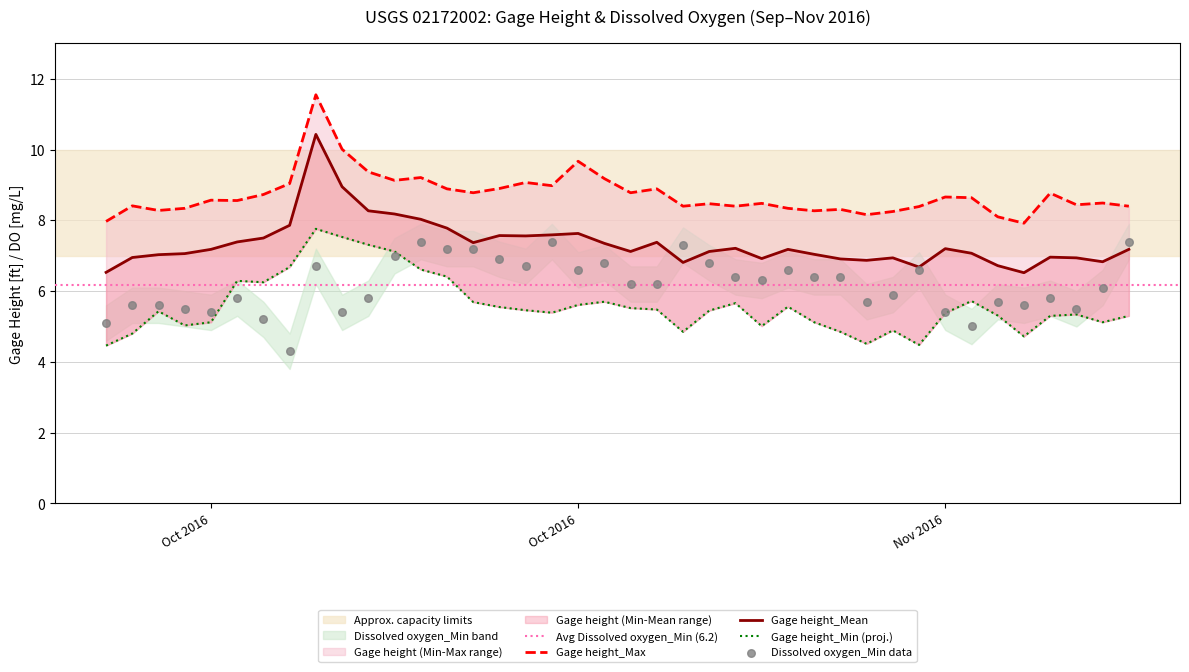

Which series reaches the maximum Y coordinate?

Gage height_Max